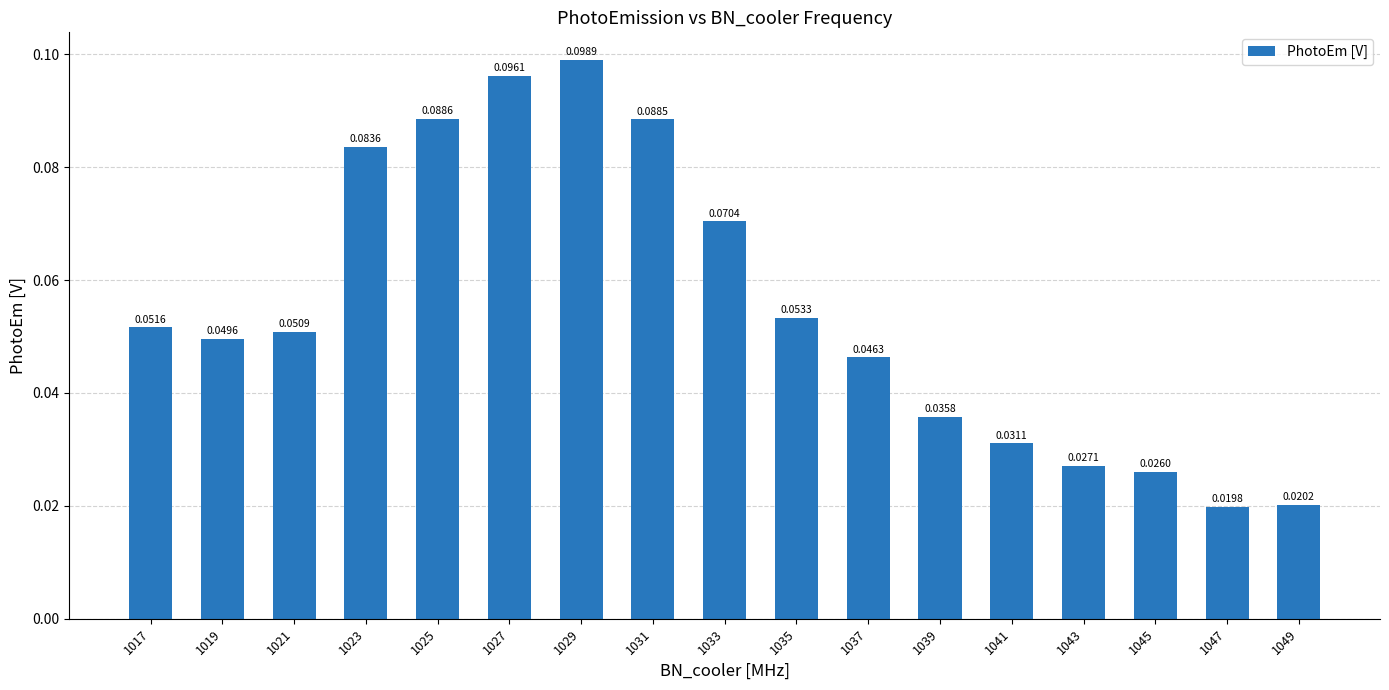

Rank the categories by value from highest to lowest.

1029, 1027, 1025, 1031, 1023, 1033, 1035, 1017, 1021, 1019, 1037, 1039, 1041, 1043, 1045, 1049, 1047